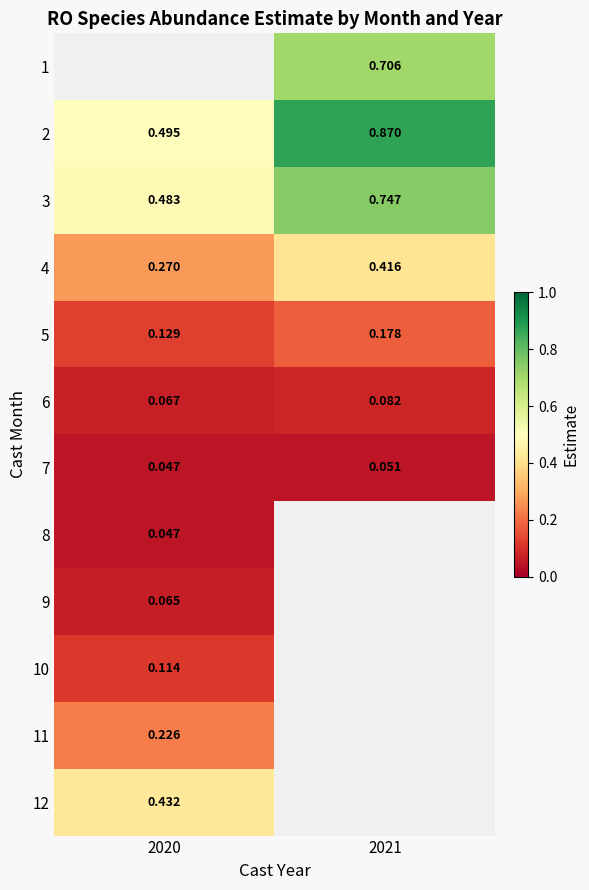

Is the value of 10 at 2020 greater than the value of 3 at 2021?

No